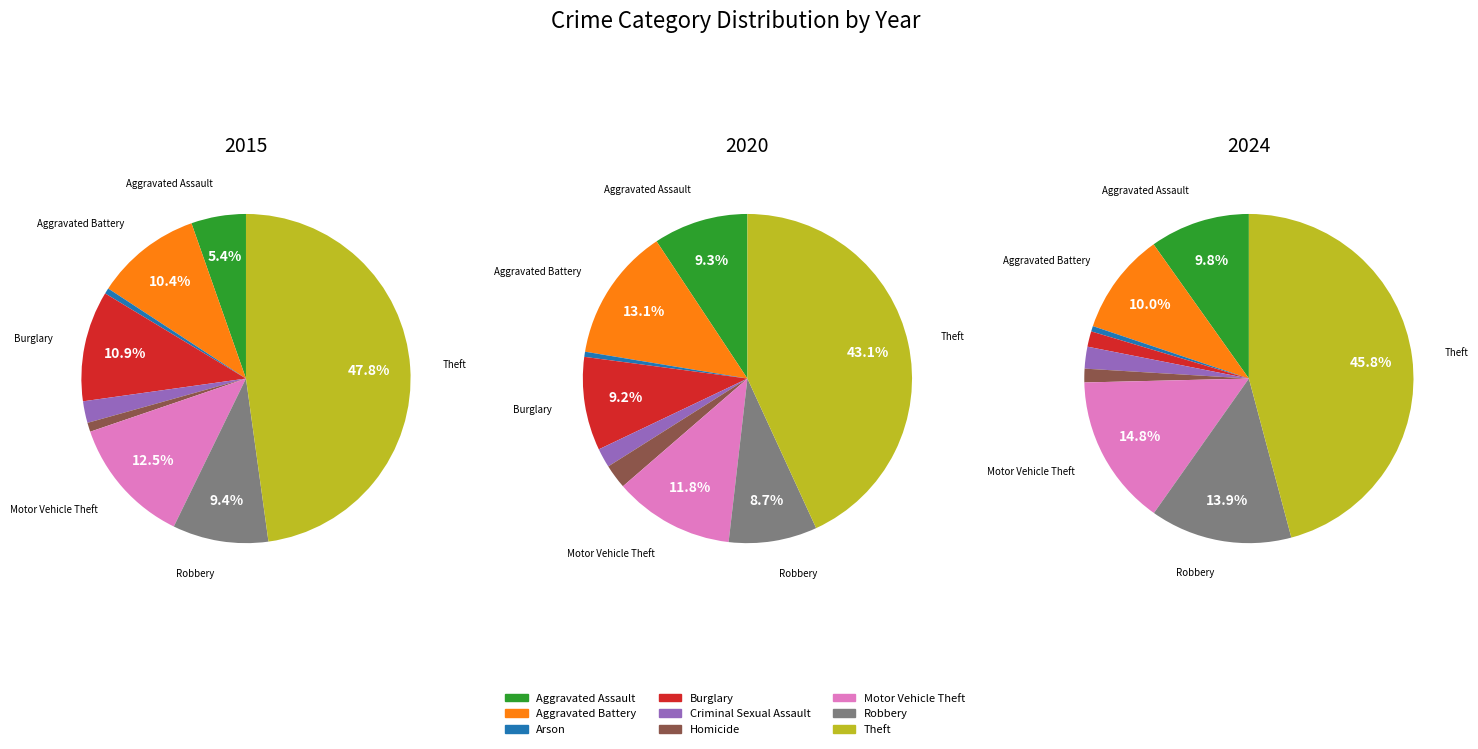

Do Theft and Aggravated Assault together represent more than half of the pie?

Yes